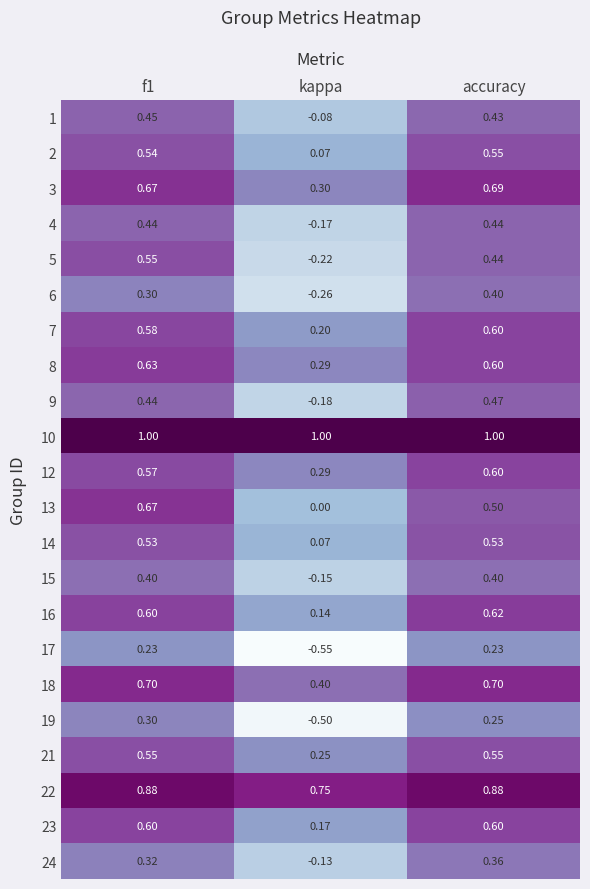

Is the value of 21 at f1 greater than the value of 9 at f1?

Yes